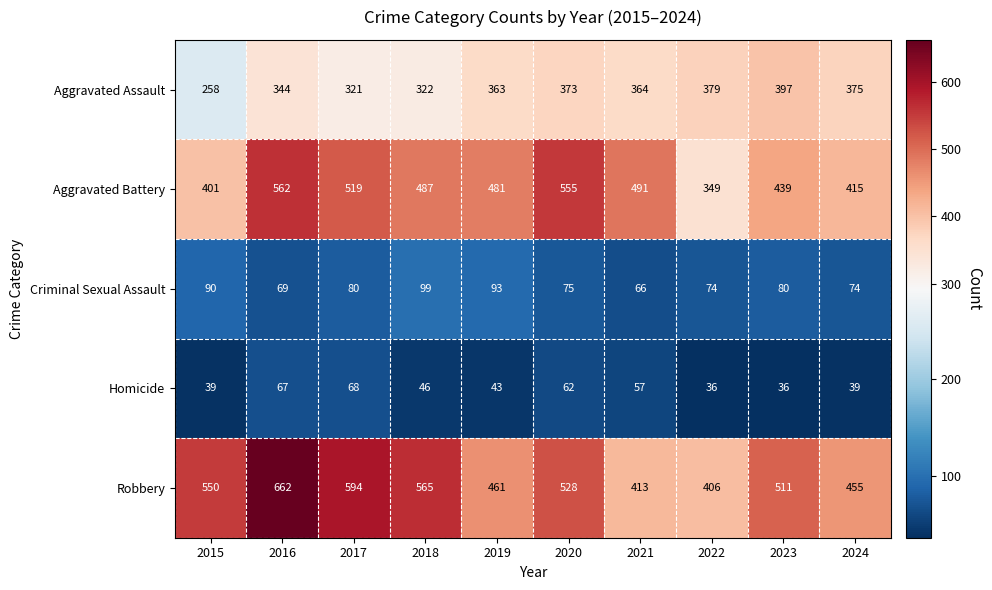

What is the difference between the maximum and minimum values in the Aggravated Assault series?

139